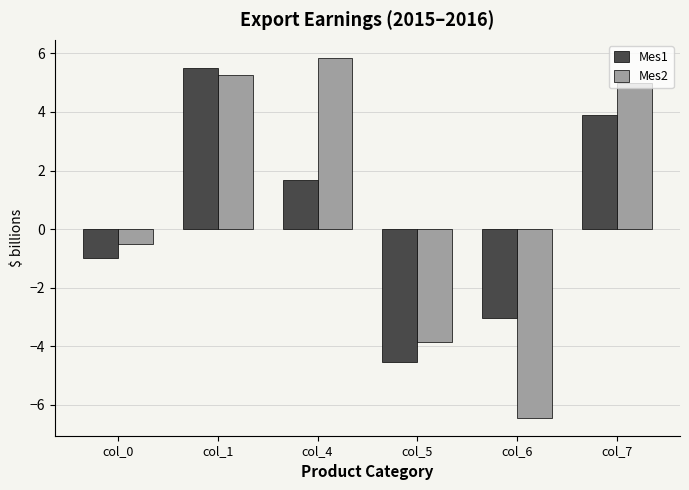

Does the chart contain any negative values?

Yes